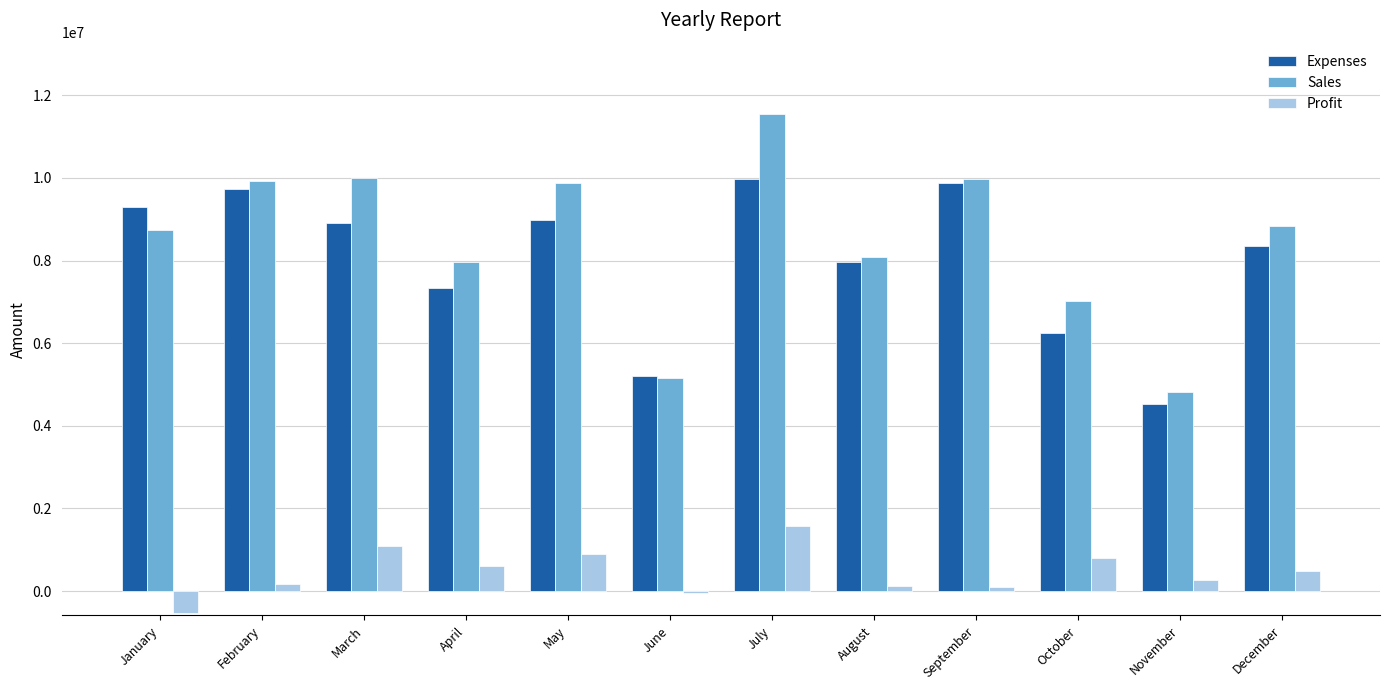

Is it true that Expenses equals 12607966 at May?

False